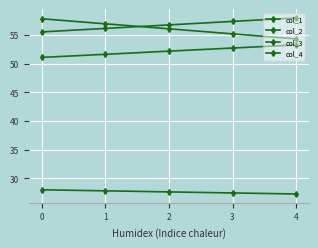

True or false: col_1 has more than 0 points higher than both neighbors.

False